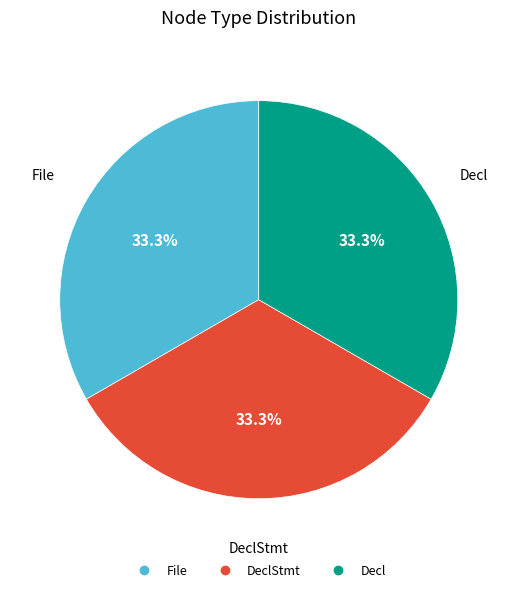

Which slice is the largest?

Decl